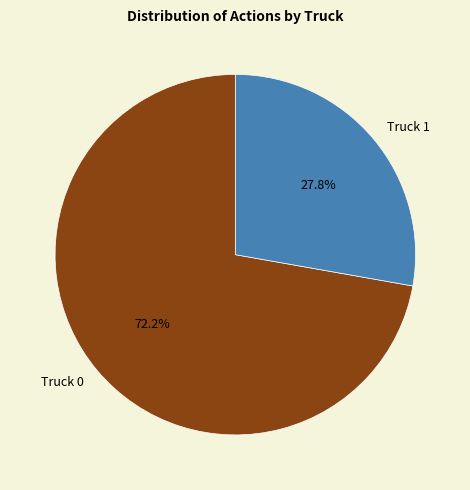

Is there any slice that represents more than half of the pie?

Yes